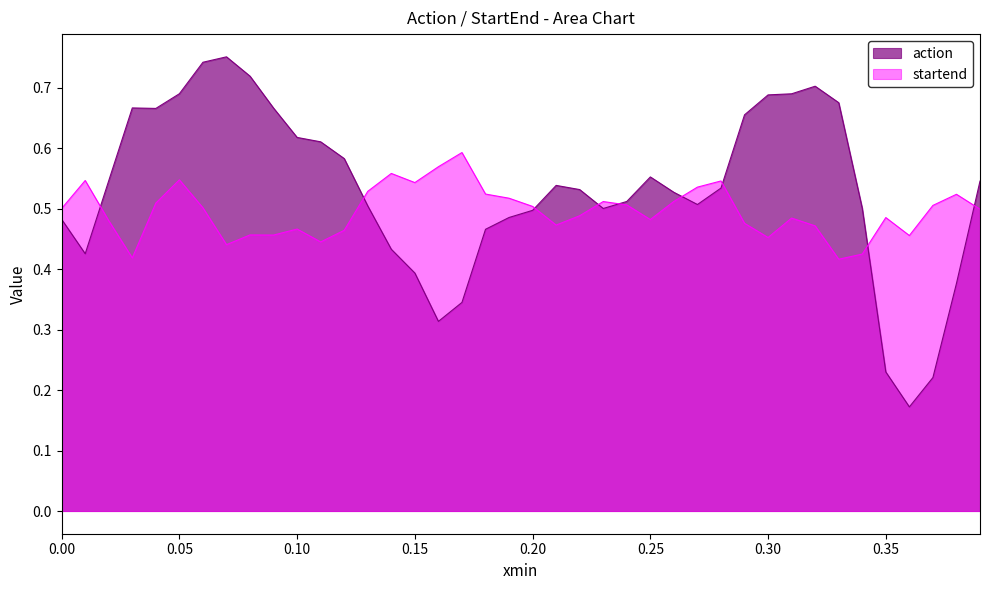

True or false: startend and action intersect in this chart.

True